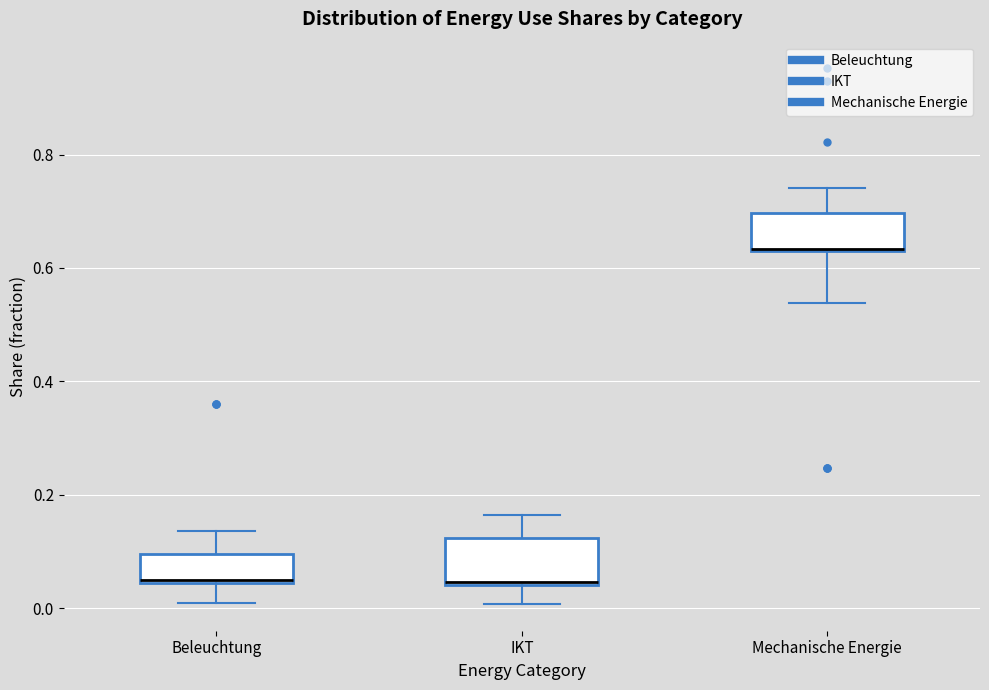

Reading left to right, read every box against the y-axis: the position of its median line, the range the box covers, and the ends of its whiskers. The values are not printed on the chart, so give them approximately, as read against the axis.

Beleuchtung: median 0.04, box 0.04 to 0.10, whiskers 0.00 to 0.14
IKT: median 0.04, box 0.04 to 0.12, whiskers 0.00 to 0.16
Mechanische Energie: median 0.64 (drawn on the box's lower edge), box 0.62 to 0.70, whiskers 0.54 to 0.74